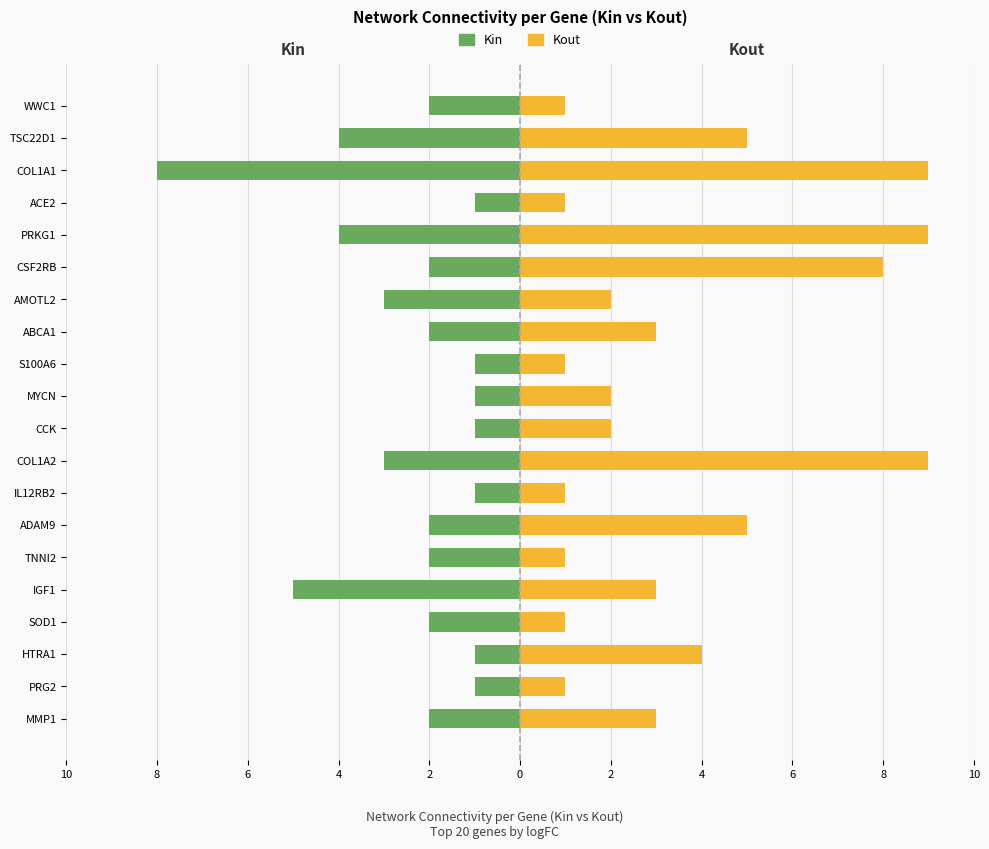

True or false: Kin has a value of -2 at MYCN.

False